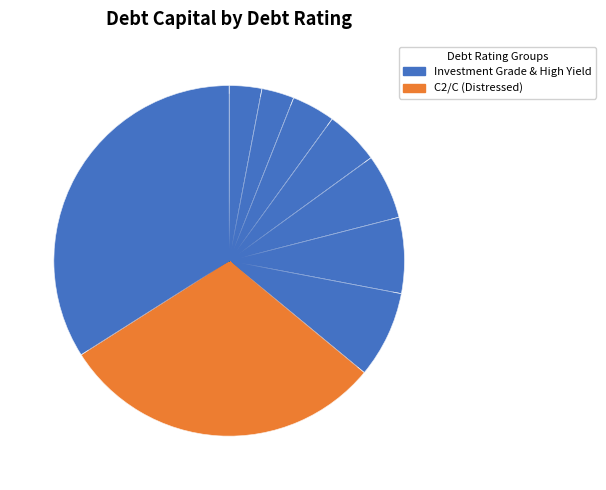

True or false: C2/C accounts for 30% of the total.

True